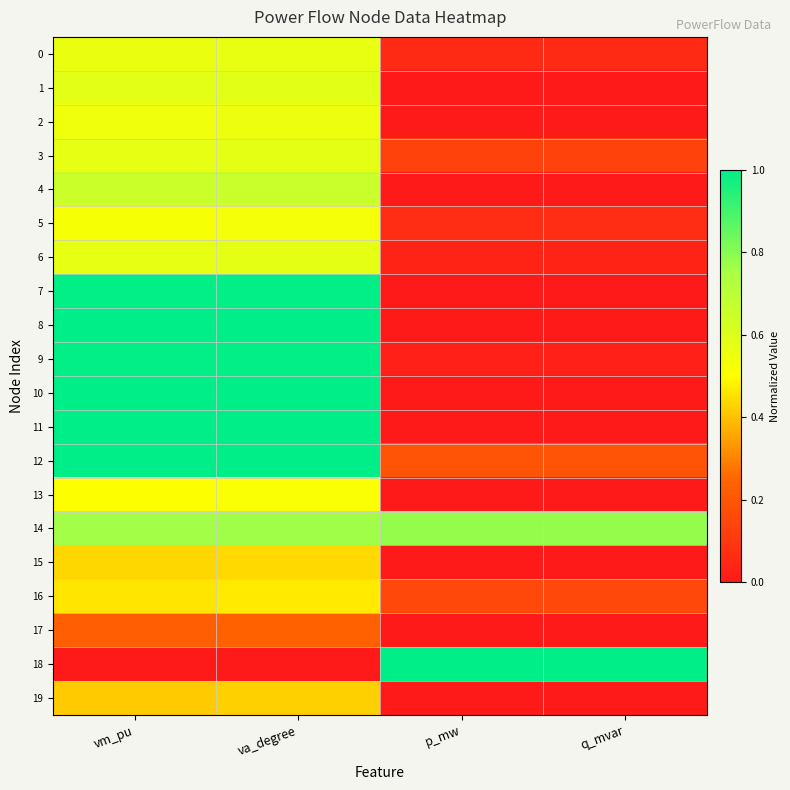

Reading left to right, extract all data points from this chart.

0: vm_pu=0.6	va_degree=0.6	p_mw=0.1	q_mvar=0.1
1: vm_pu=0.6	va_degree=0.6	p_mw=0.0	q_mvar=0.0
2: vm_pu=0.5	va_degree=0.6	p_mw=0.0	q_mvar=0.0
3: vm_pu=0.6	va_degree=0.6	p_mw=0.1	q_mvar=0.1
4: vm_pu=0.7	va_degree=0.7	p_mw=0.0	q_mvar=0.0
5: vm_pu=0.5	va_degree=0.5	p_mw=0.1	q_mvar=0.1
6: vm_pu=0.6	va_degree=0.6	p_mw=0.0	q_mvar=0.0
7: vm_pu=1.0	va_degree=1.0	p_mw=0.0	q_mvar=0.0
8: vm_pu=1.0	va_degree=1.0	p_mw=0.0	q_mvar=0.0
9: vm_pu=1.0	va_degree=1.0	p_mw=0.0	q_mvar=0.0
10: vm_pu=1.0	va_degree=1.0	p_mw=0.0	q_mvar=0.0
11: vm_pu=1.0	va_degree=1.0	p_mw=0.0	q_mvar=0.0
12: vm_pu=1.0	va_degree=1.0	p_mw=0.2	q_mvar=0.2
13: vm_pu=0.5	va_degree=0.5	p_mw=0.0	q_mvar=0.0
14: vm_pu=0.8	va_degree=0.8	p_mw=0.8	q_mvar=0.8
15: vm_pu=0.4	va_degree=0.4	p_mw=0.0	q_mvar=0.0
16: vm_pu=0.5	va_degree=0.5	p_mw=0.2	q_mvar=0.2
17: vm_pu=0.2	va_degree=0.2	p_mw=0.0	q_mvar=0.0
18: vm_pu=0.0	va_degree=0.0	p_mw=1.0	q_mvar=1.0
19: vm_pu=0.4	va_degree=0.4	p_mw=0.0	q_mvar=0.0